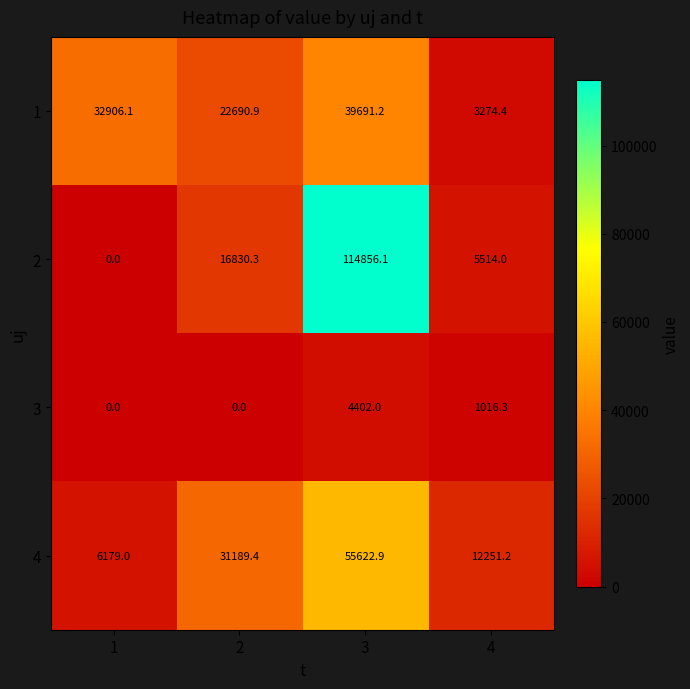

Which series has the largest total across all categories?

2